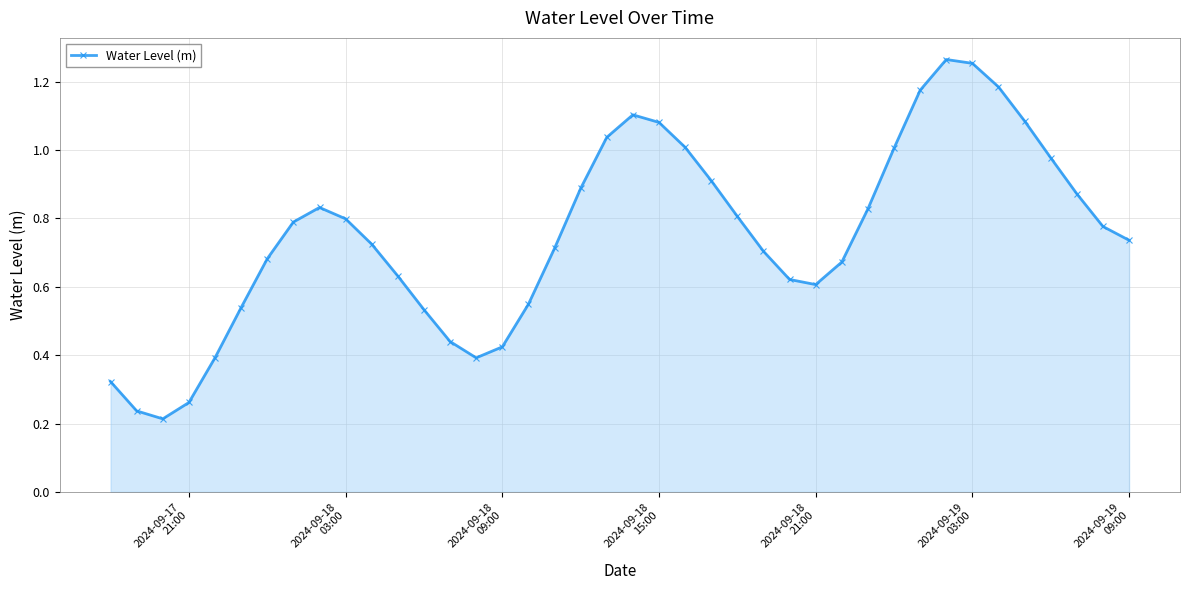

What is the sum of all values?

30.1